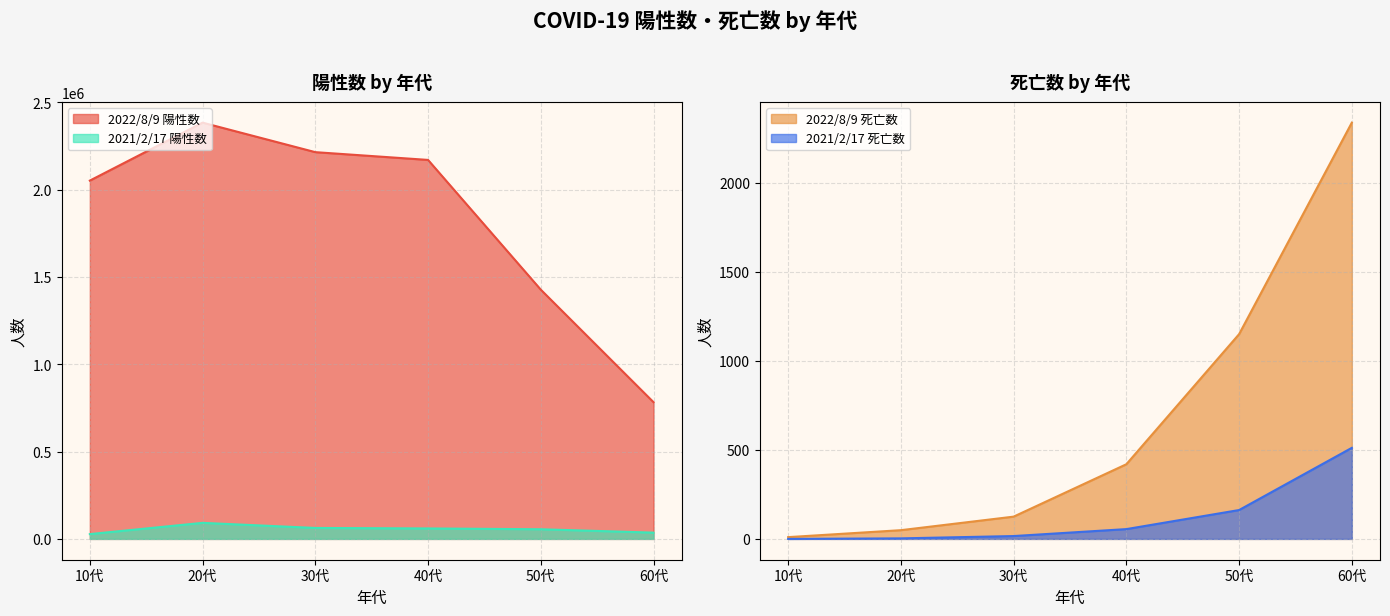

At which category is the sum across all series the highest?

20代